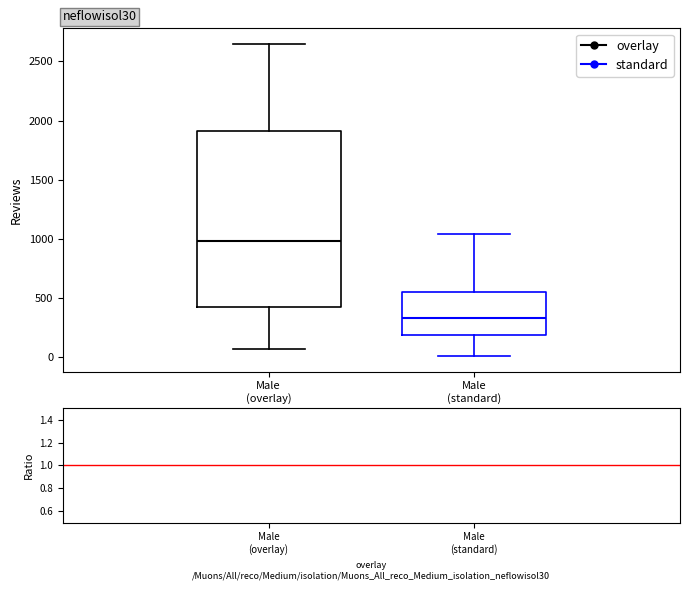

Reading left to right, transcribe this box plot: for each box, give where its median line is, the range the box spans, and where its two whiskers end, as read against the y-axis. The values are not printed on the chart, so give them approximately, as read against the axis.

Male (overlay): median 1000, box 450 to 1900, whiskers 100 to 2650
Male (standard): median 350, box 200 to 550, whiskers 0 to 1050